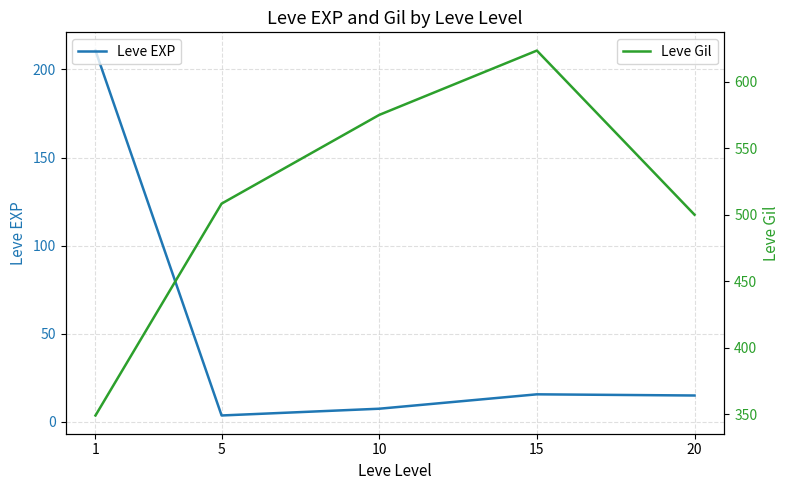

How many categories are shown in the chart?

5